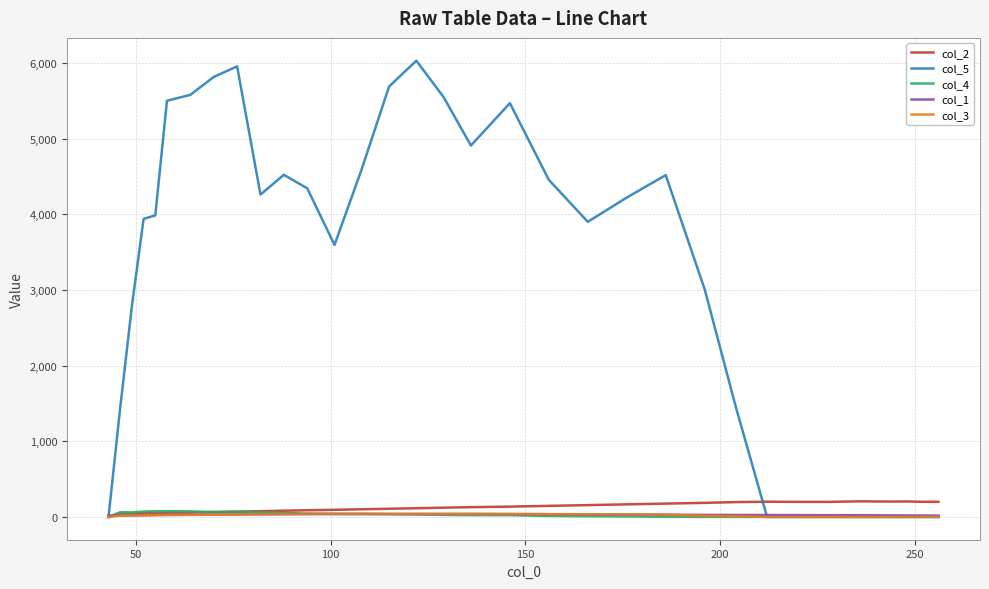

Which series has the largest total across all categories?

col_5